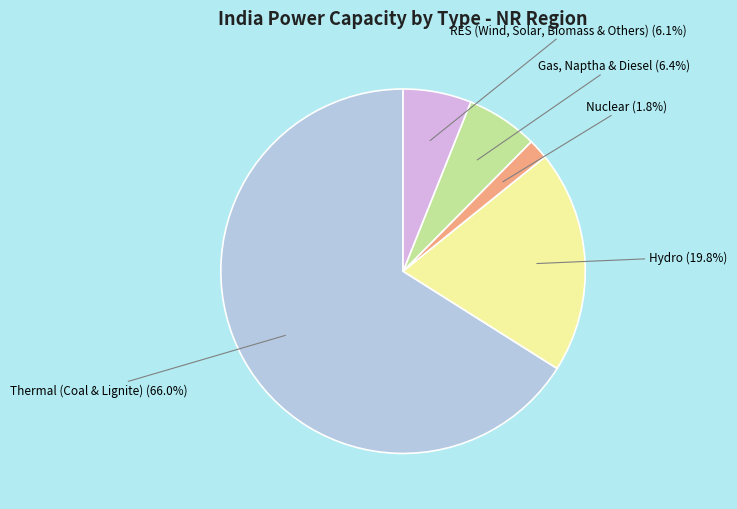

What is the ratio of the value at RES (Wind, Solar, Biomass & Others) to the value at Nuclear?

3.4